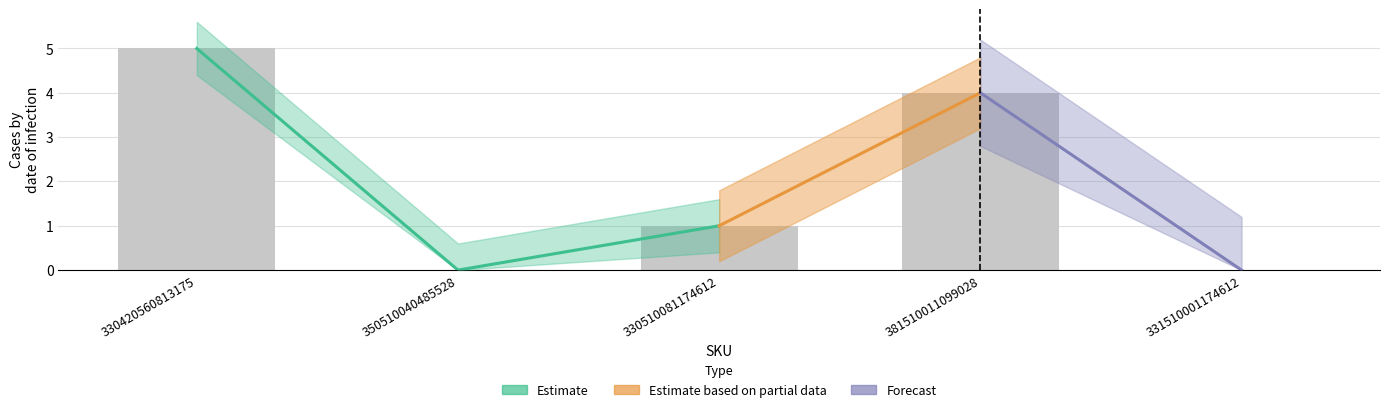

What position from the left is 381510011099028?

4